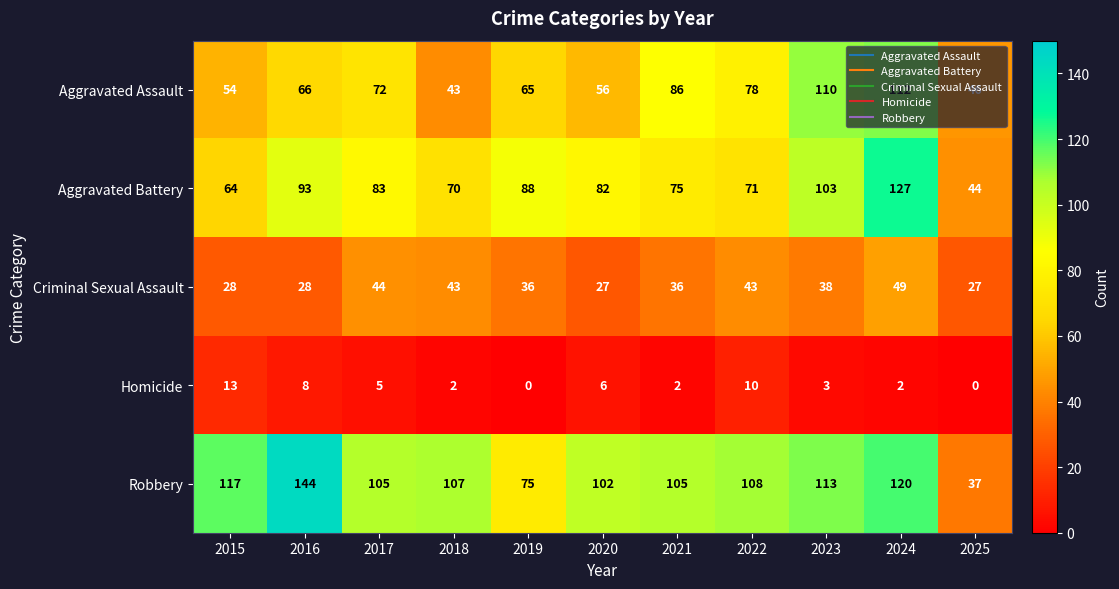

What is the difference between the Aggravated Battery values at 2016 and 2023?

10